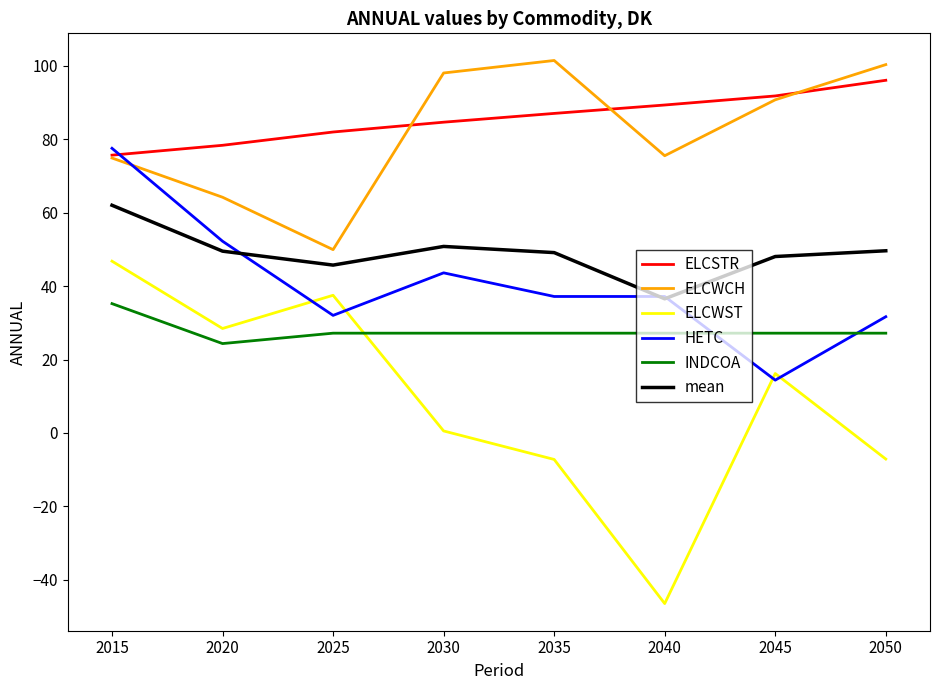

After their last crossing, which series has the higher values: mean or HETC?

mean